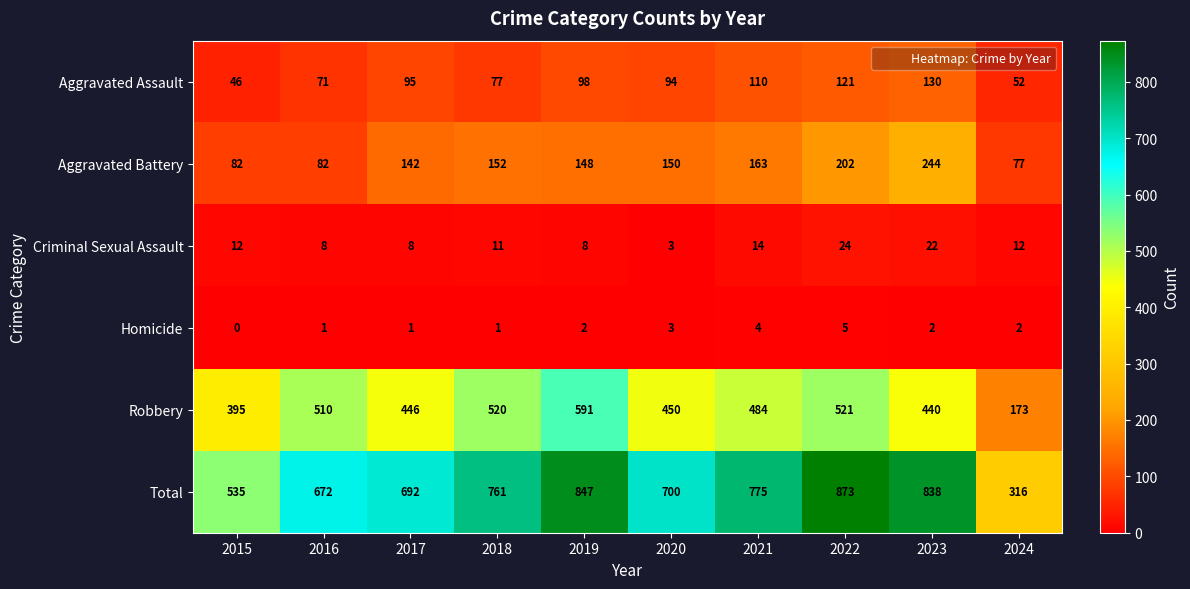

Read the Criminal Sexual Assault value at 2017, to the nearest 5.

10